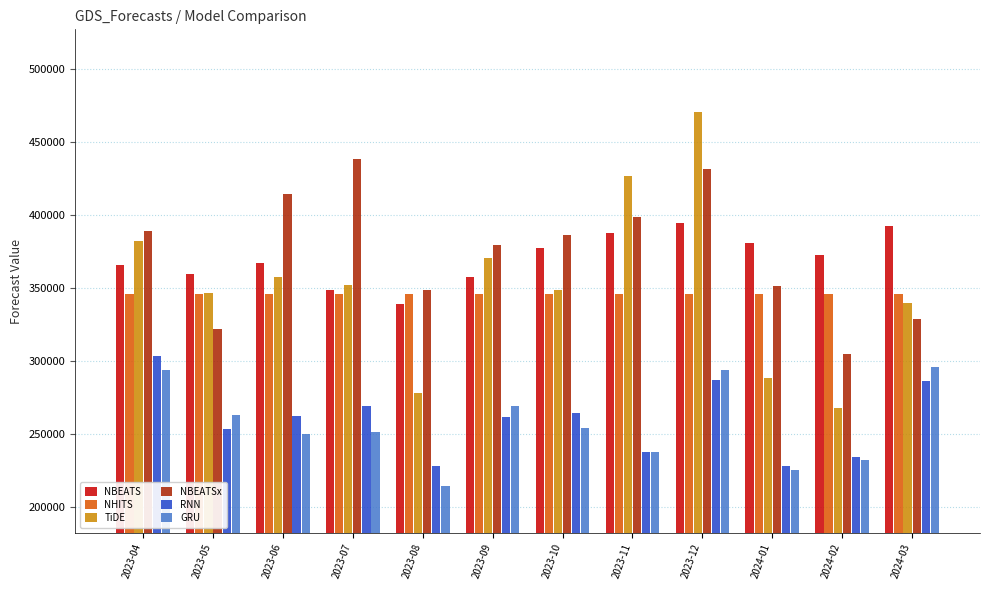

What is the label of the 1st bar from the right?

2024-03